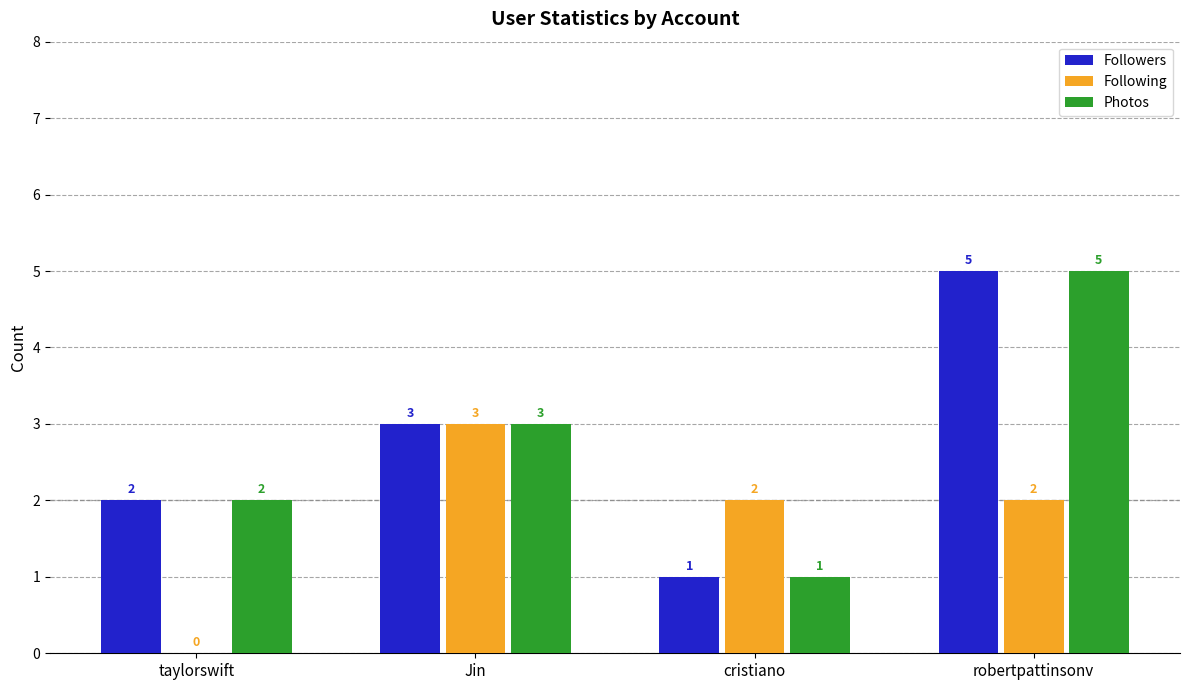

What is the sum of the Followers values at Jin and taylorswift?

5